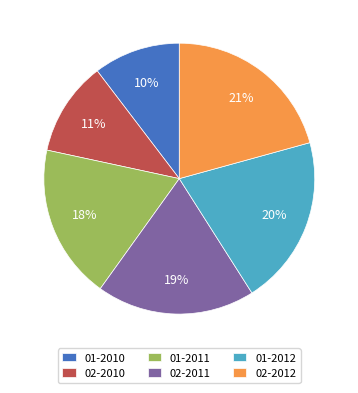

How many segments does this pie chart have?

6